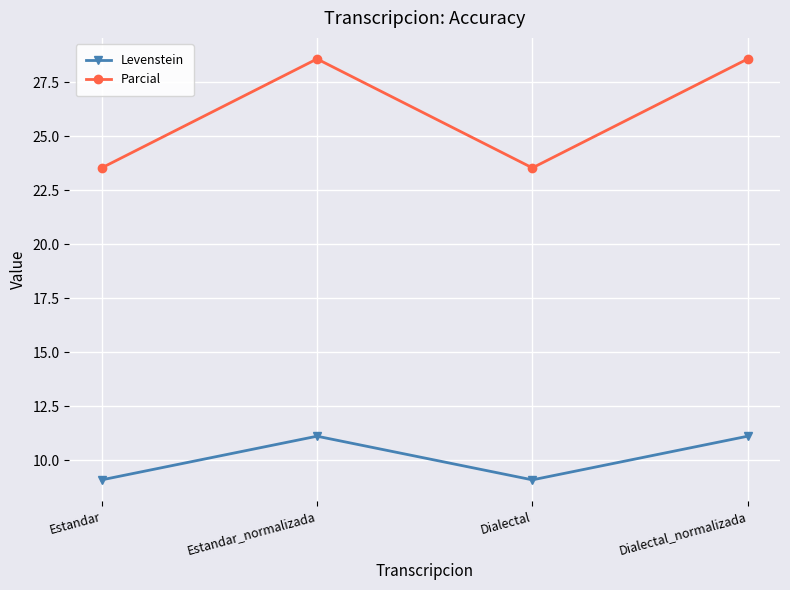

What is the lowest value of the Parcial series?

23.5